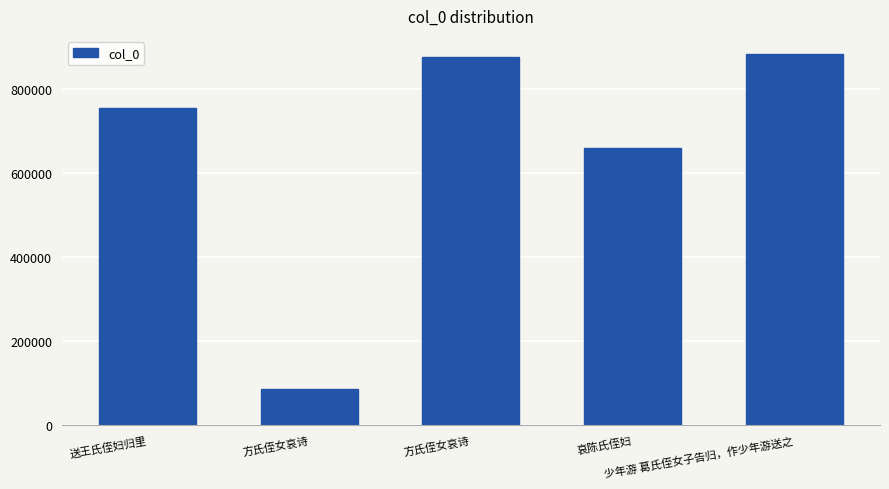

What is the change in value from 方氏侄女哀诗 to 少年游 葛氏侄女子告归，作少年游送之?

+796244